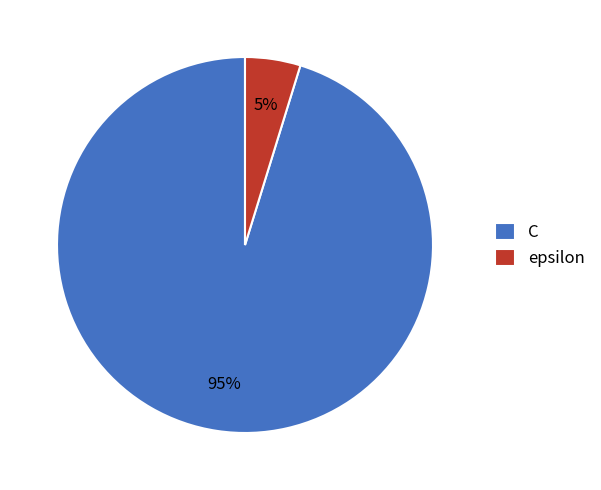

What percentage is the C slice, to the nearest percent?

95%